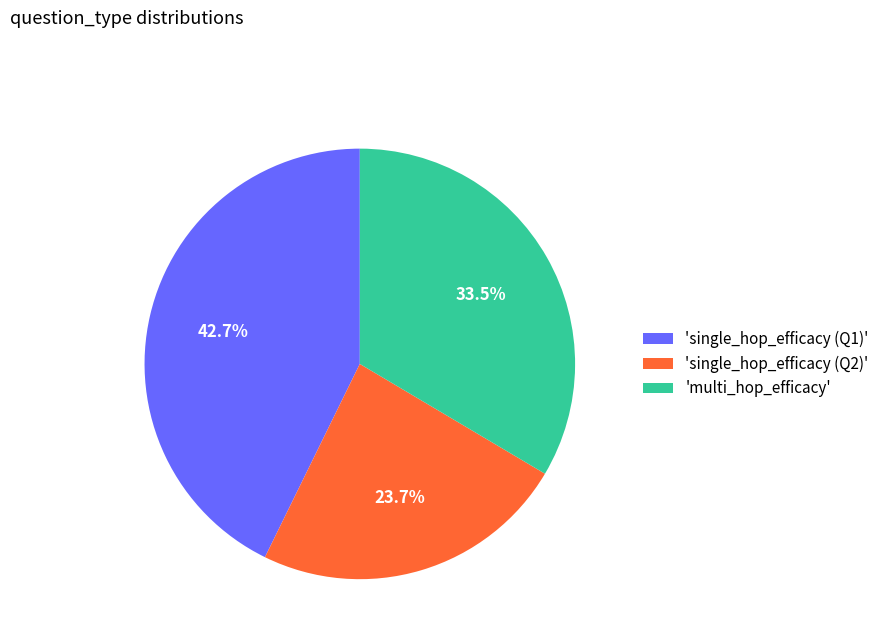

Rank the categories by value from highest to lowest.

'single_hop_efficacy (Q1)', 'multi_hop_efficacy', 'single_hop_efficacy (Q2)'